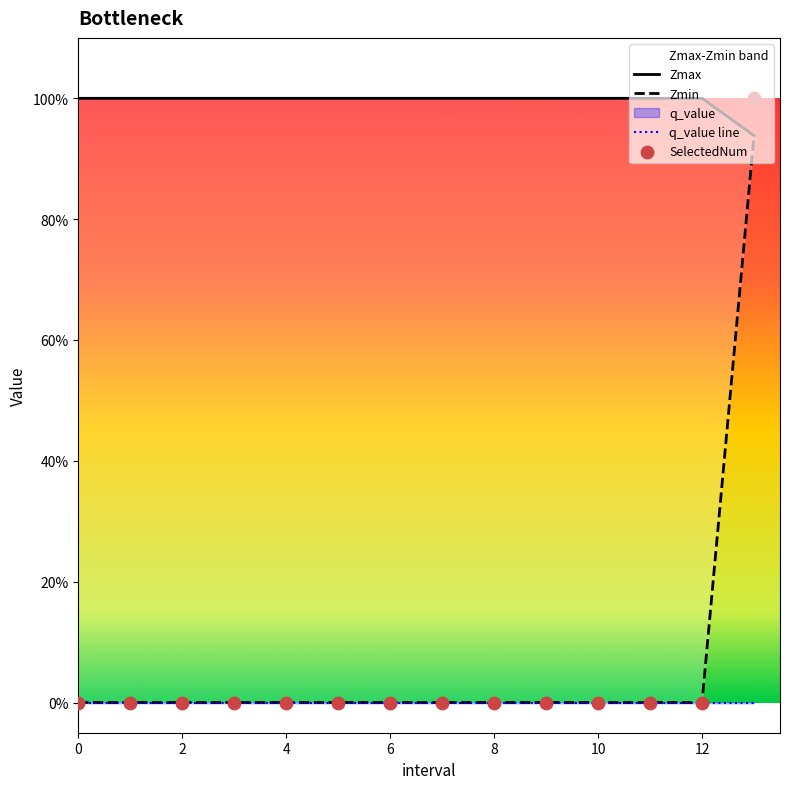

Is the value of Zmin at 6 greater than the value of SelectedNum at 13?

No